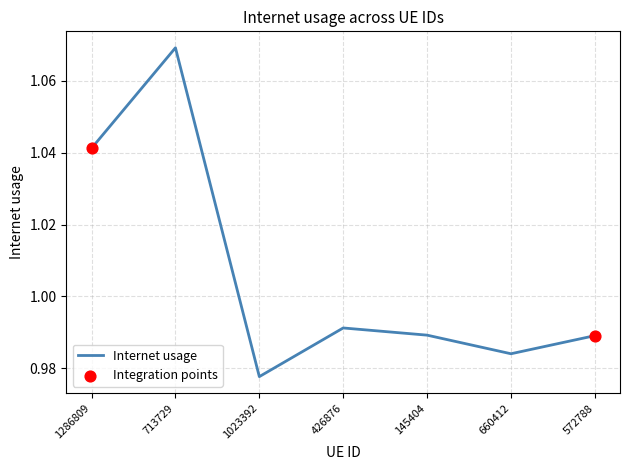

Between 713729 and 1286809, which is larger?

713729